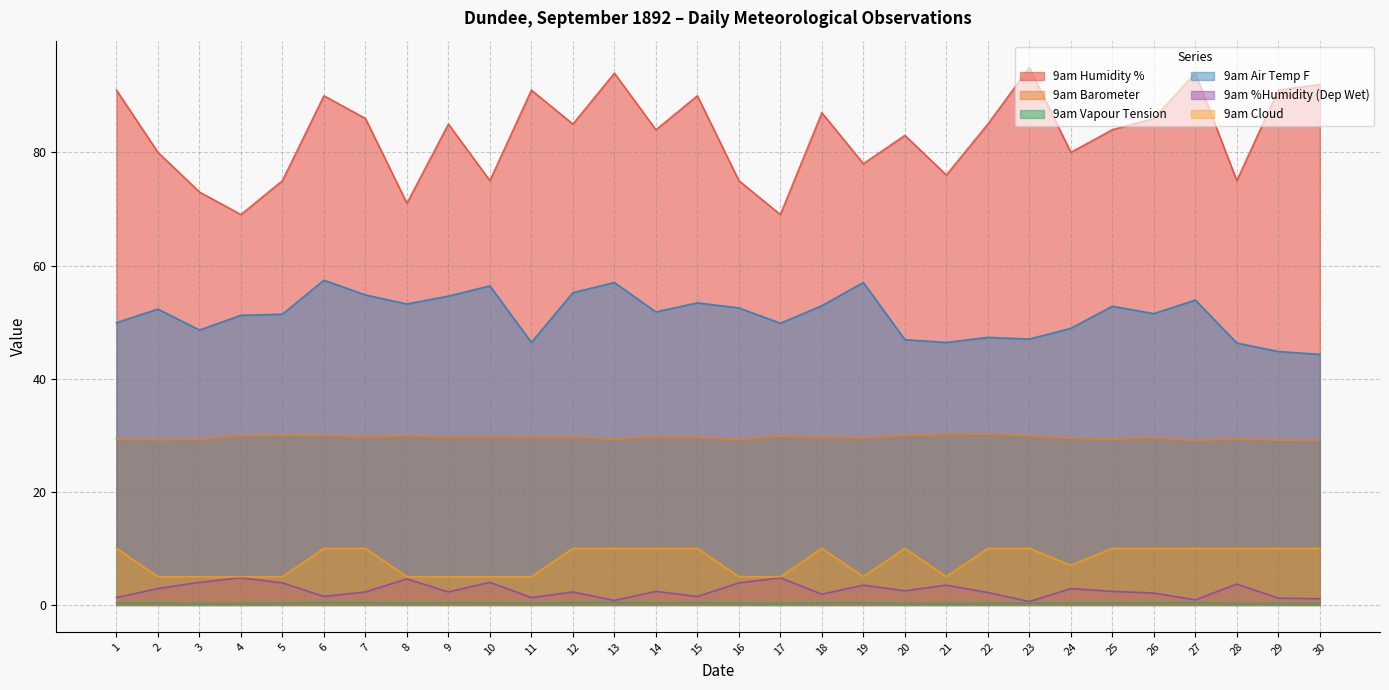

Reading right to left, what are all the values shown in this chart?

9am Humidity %: 92.0	91.0	75.0	94.0	86.0	84.0	80.0	95.0	85.0	76.0	83.0	78.0	87.0	69.0	75.0	90.0	84.0	94.0	85.0	91.0	75.0	85.0	71.0	86.0	90.0	75.0	69.0	73.0	80.0	91.0
9am Barometer: 29.1	29.1	29.3	29.0	29.6	29.3	29.4	29.9	30.2	30.1	30.0	29.5	29.6	29.8	29.2	29.6	29.7	29.3	29.7	29.7	29.7	29.7	29.9	29.7	29.9	30.0	29.9	29.2	29.2	29.3
9am Vapour Tension: 0.3	0.3	0.2	0.4	0.3	0.3	0.3	0.3	0.3	0.2	0.3	0.4	0.3	0.2	0.3	0.4	0.3	0.4	0.4	0.3	0.3	0.4	0.3	0.4	0.4	0.3	0.3	0.2	0.3	0.3
9am Air Temp F: 44.3	44.8	46.3	53.9	51.5	52.8	48.9	47.0	47.3	46.4	46.9	57.0	52.9	49.8	52.5	53.4	51.8	57.0	55.2	46.4	56.4	54.6	53.2	54.8	57.4	51.4	51.2	48.6	52.3	49.9
9am %Humidity (Dep Wet): 1.1	1.2	3.7	0.9	2.1	2.4	2.9	0.6	2.2	3.5	2.5	3.5	1.9	4.8	3.9	1.5	2.4	0.8	2.3	1.3	4.0	2.3	4.6	2.3	1.5	3.9	4.8	4.0	2.9	1.3
9am Cloud: 10.0	10.0	10.0	10.0	10.0	10.0	7.0	10.0	10.0	5.0	10.0	5.0	10.0	5.0	5.0	10.0	10.0	10.0	10.0	5.0	5.0	5.0	5.0	10.0	10.0	5.0	5.0	5.0	5.0	10.0